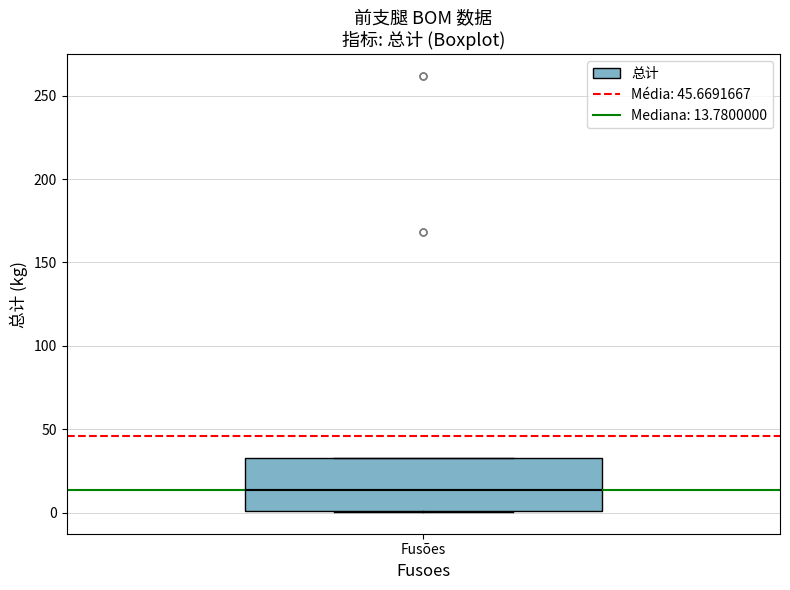

Read this box plot against the y-axis: the position of the median line, the range covered by the box, and the ends of both whiskers. The values are not printed on the chart, so give them approximately, as read against the axis.

median 15, box 0 to 35, whiskers 0 to 35